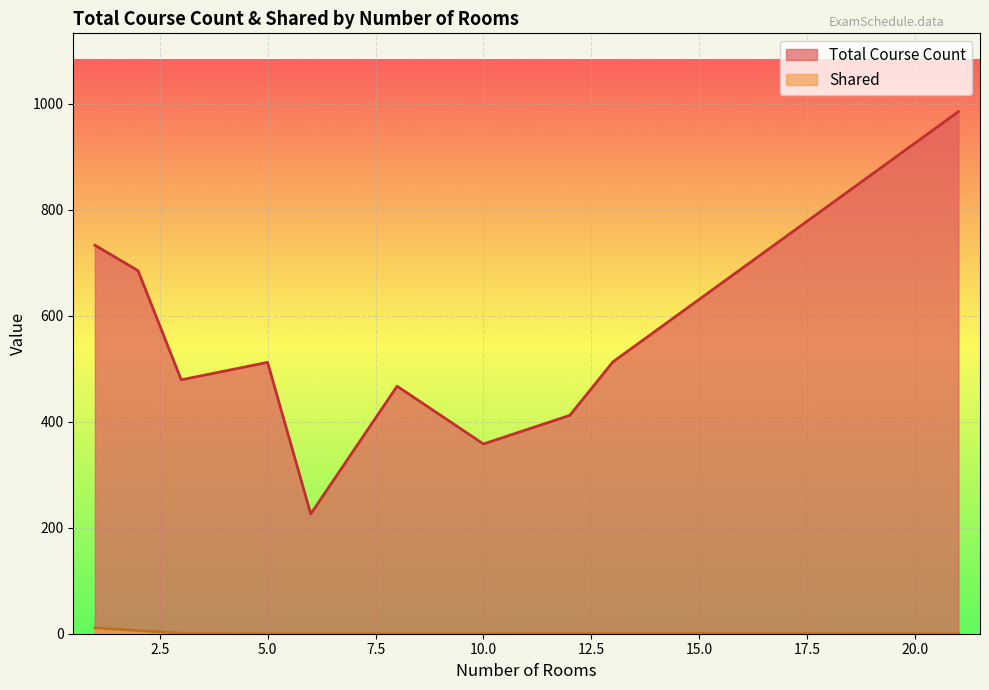

The value of Total Course Count at 5.0 is 512. True or false?

True